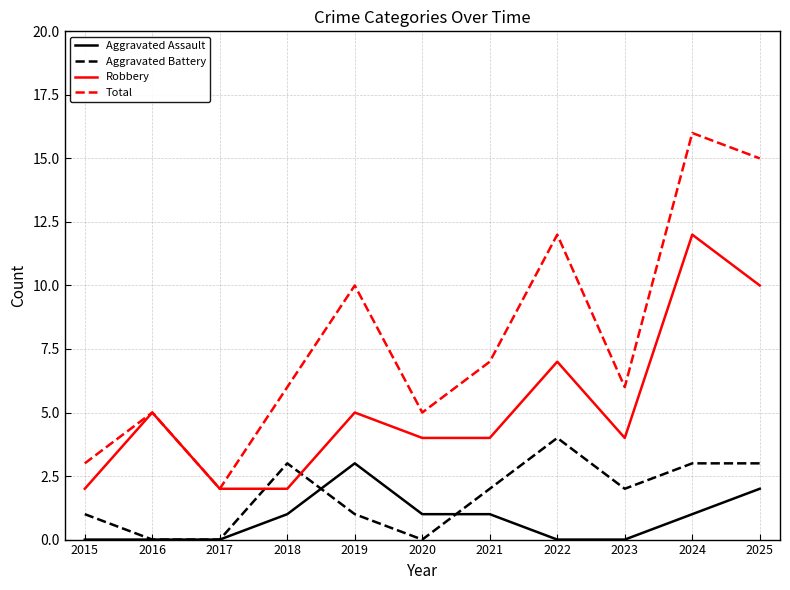

The Total series shows 3 at 2017. True or false?

False